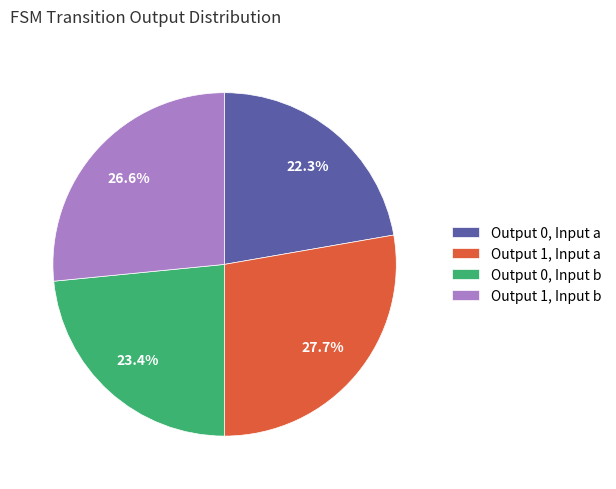

How much of the chart is everything except Output 1, Input a?

72.3%